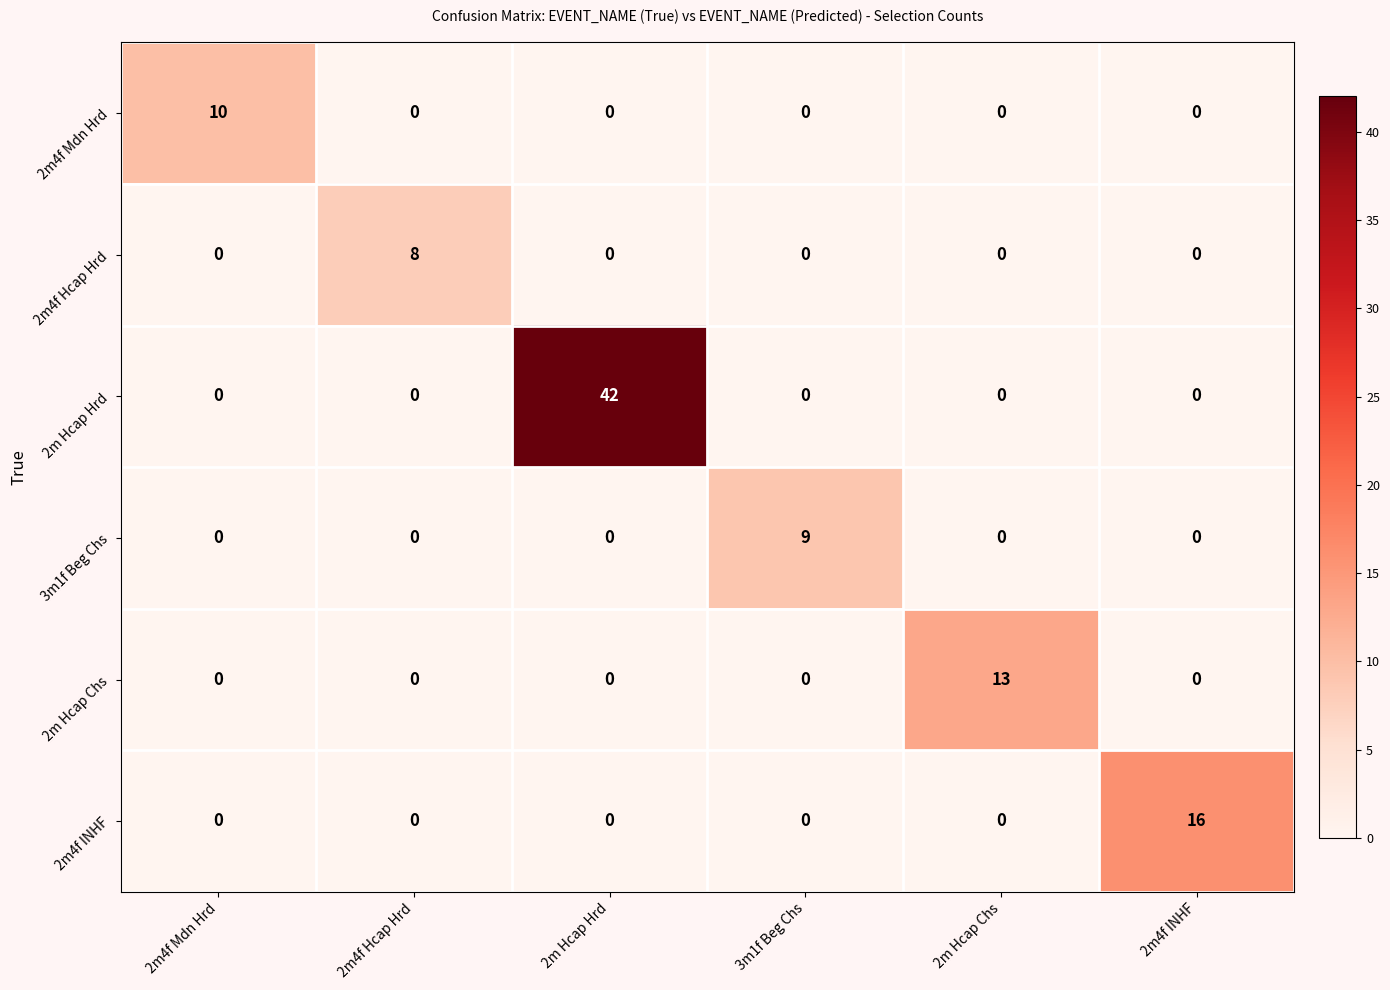

Which series has the widest spread of values?

2m Hcap Hrd